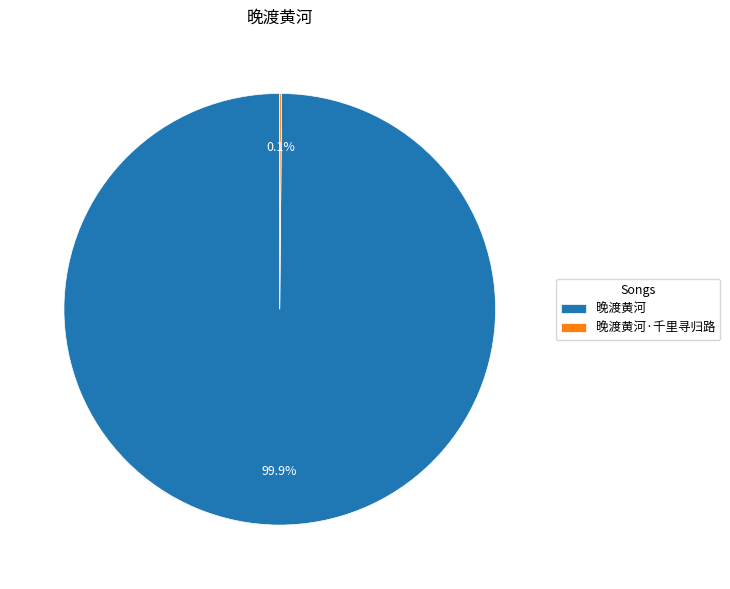

How much of the chart is everything except 晚渡黄河?

0.1%